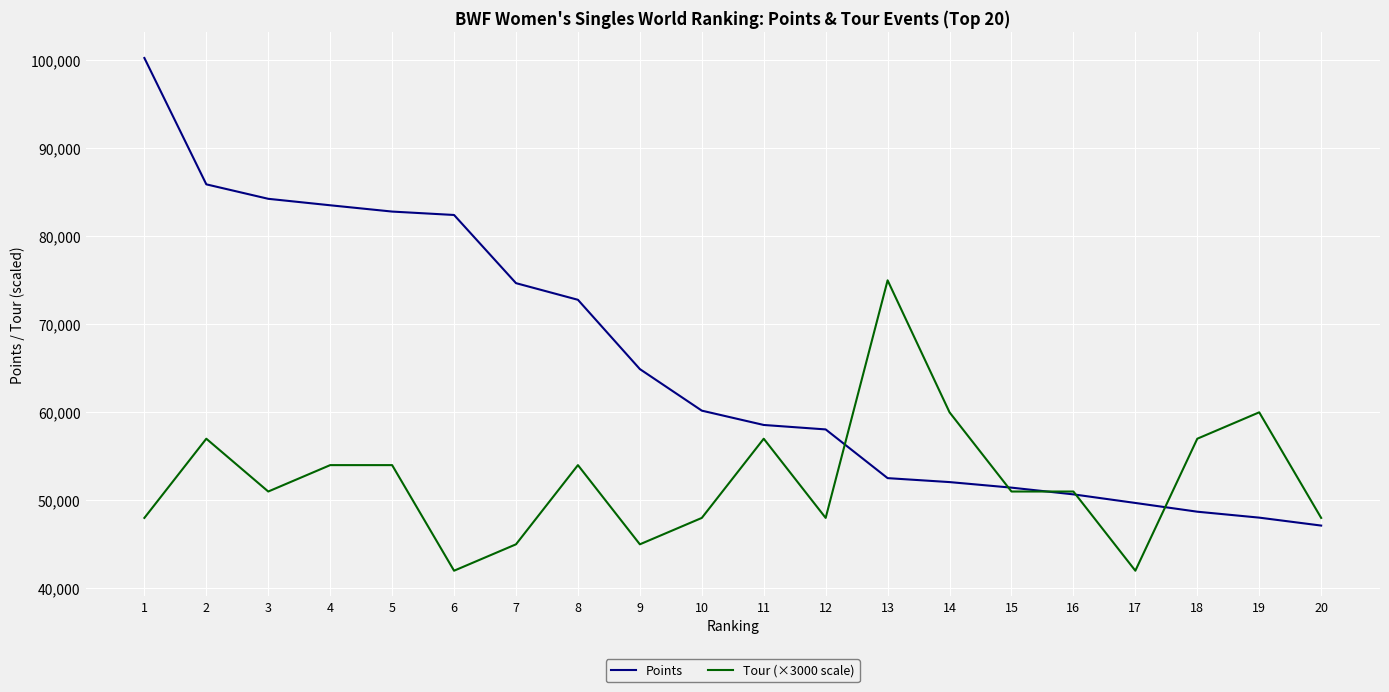

List the series in order of their overall mean, highest first.

Points, Tour (×3000 scale)